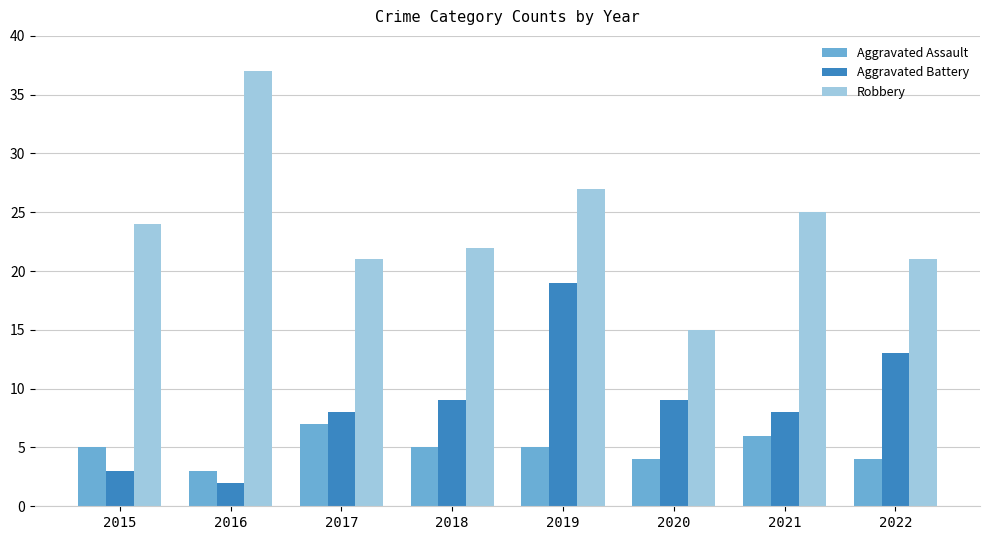

Rank the series by their average value, from highest to lowest.

Robbery, Aggravated Battery, Aggravated Assault